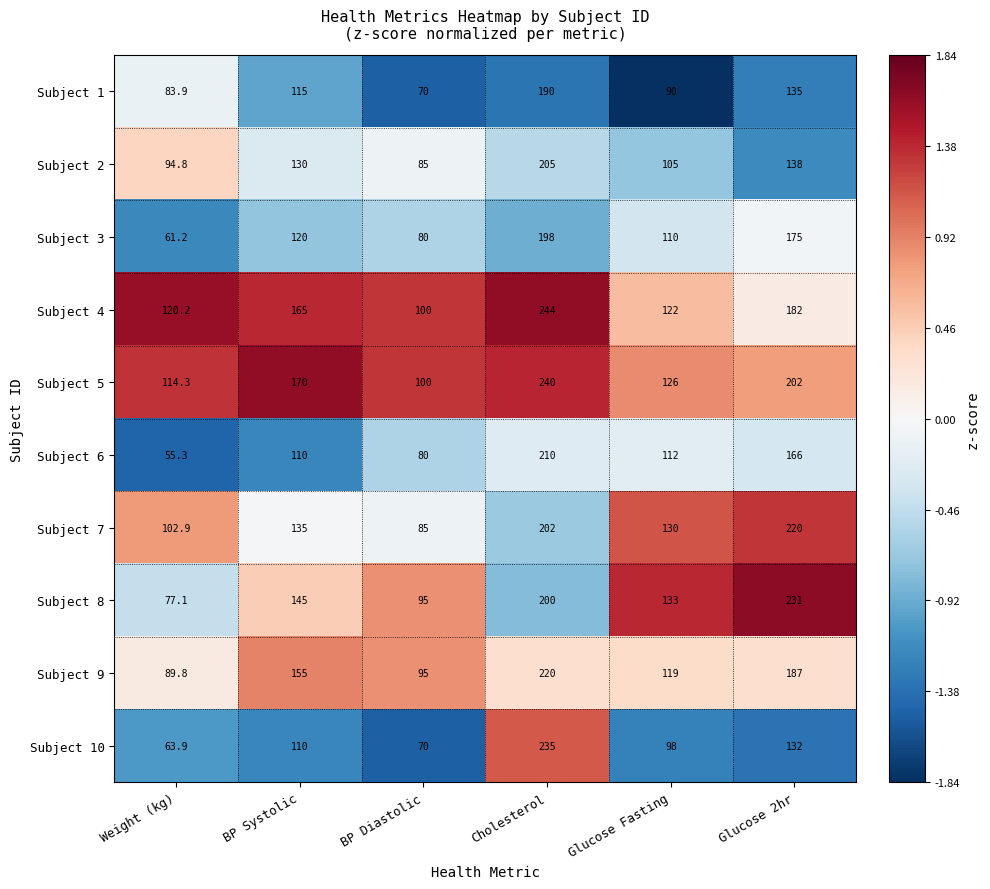

What is the approximate value of Subject 4 at BP Diastolic?

100.0